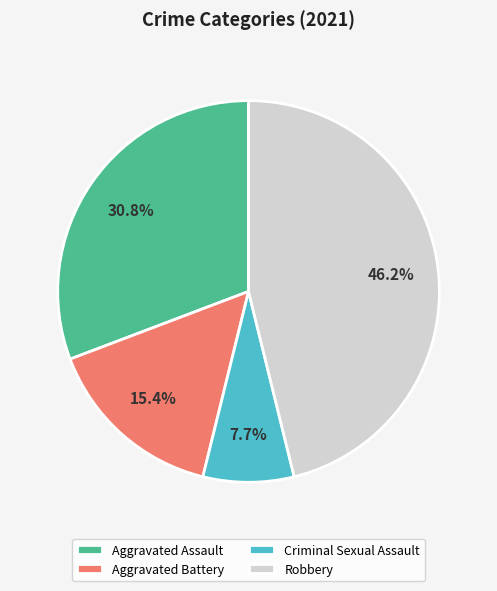

Do Aggravated Battery and Criminal Sexual Assault together represent more than half of the pie?

No